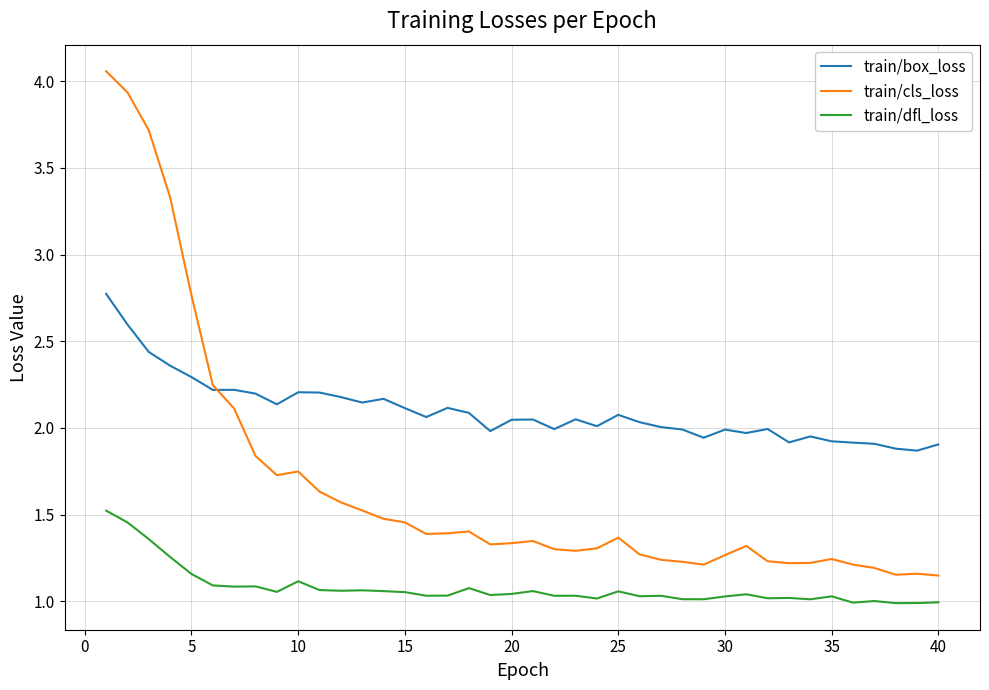

Which series has the largest total across all categories?

train/box_loss